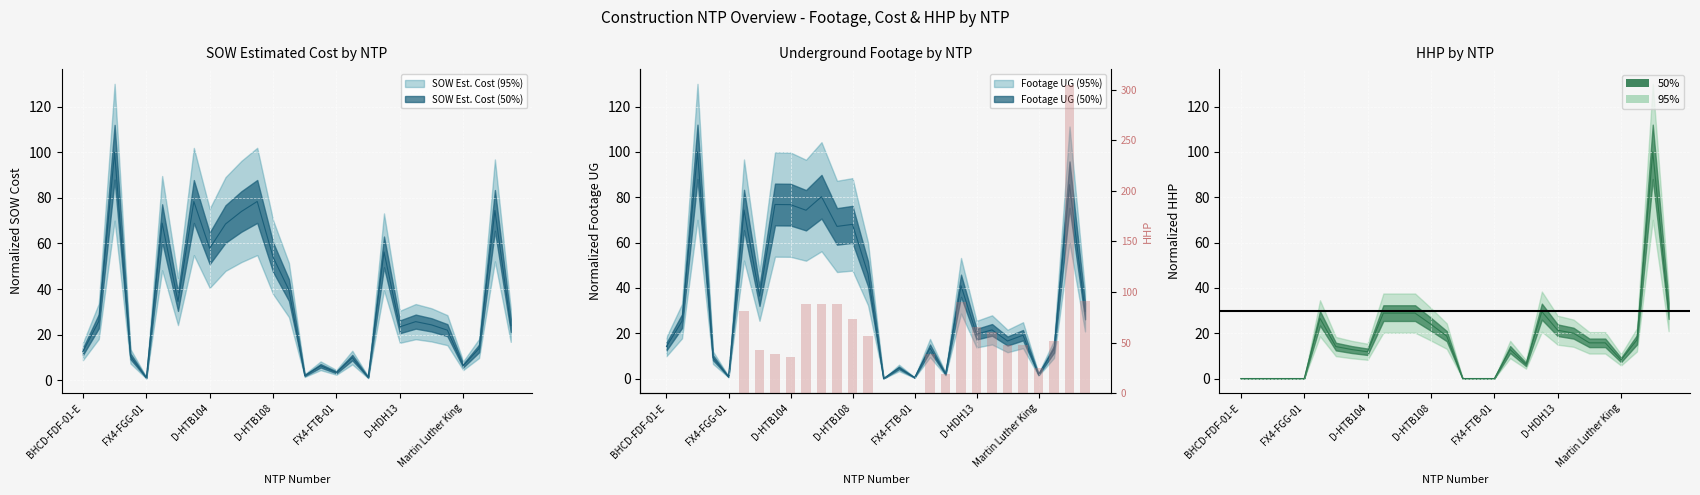

Which category has the lowest value across all series?

BHCD-FDF-01-E